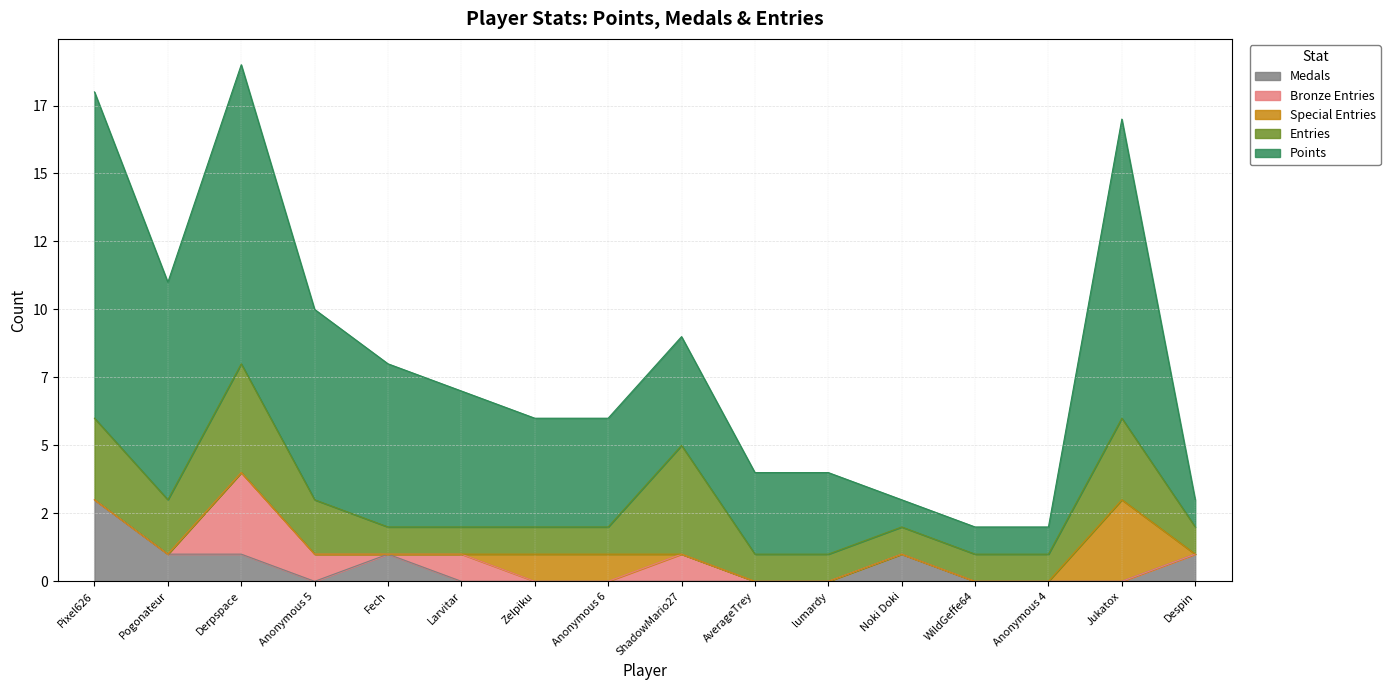

Which series has the widest spread of values?

Points